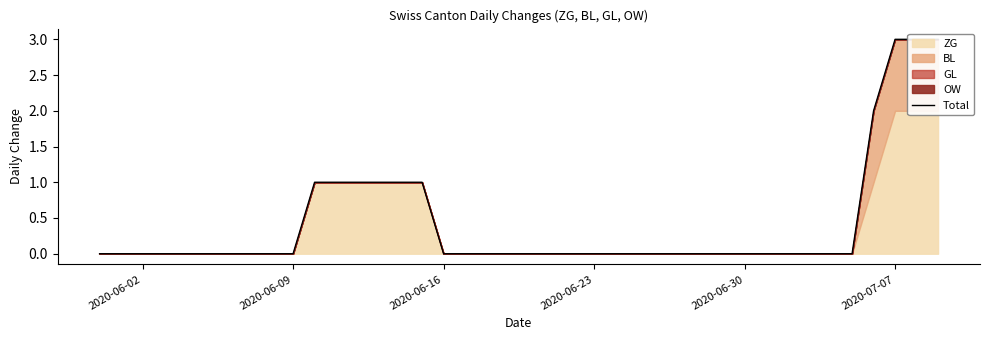

The chart shows a value of 2 at 12. True or false?

False